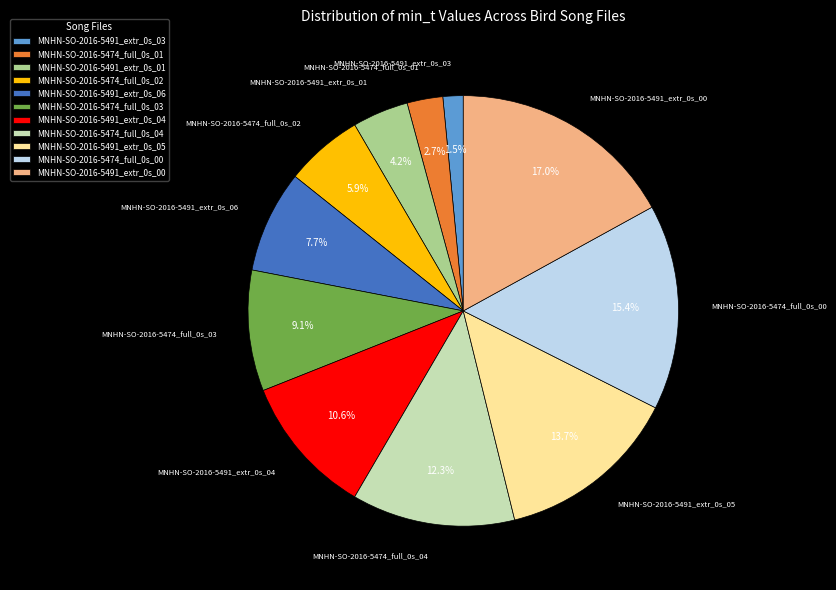

Count the number of slices in the pie.

11